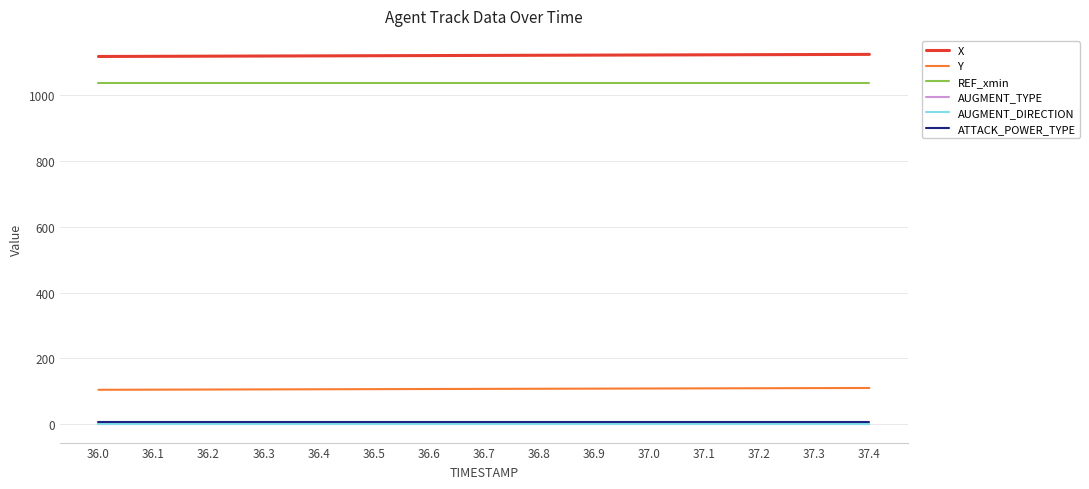

Is this an area chart (filled region under the line)?

No